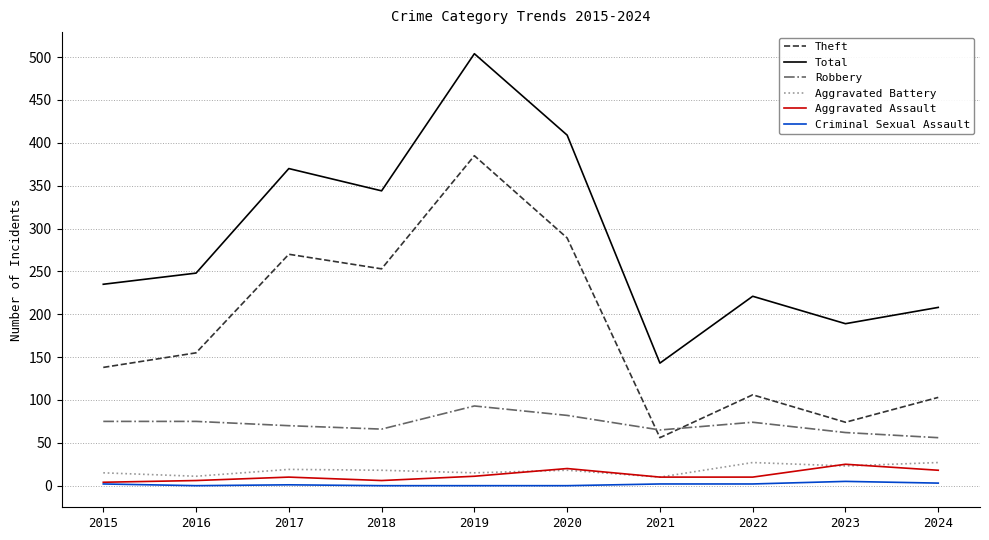

What is the total value across all series at 2020?

818